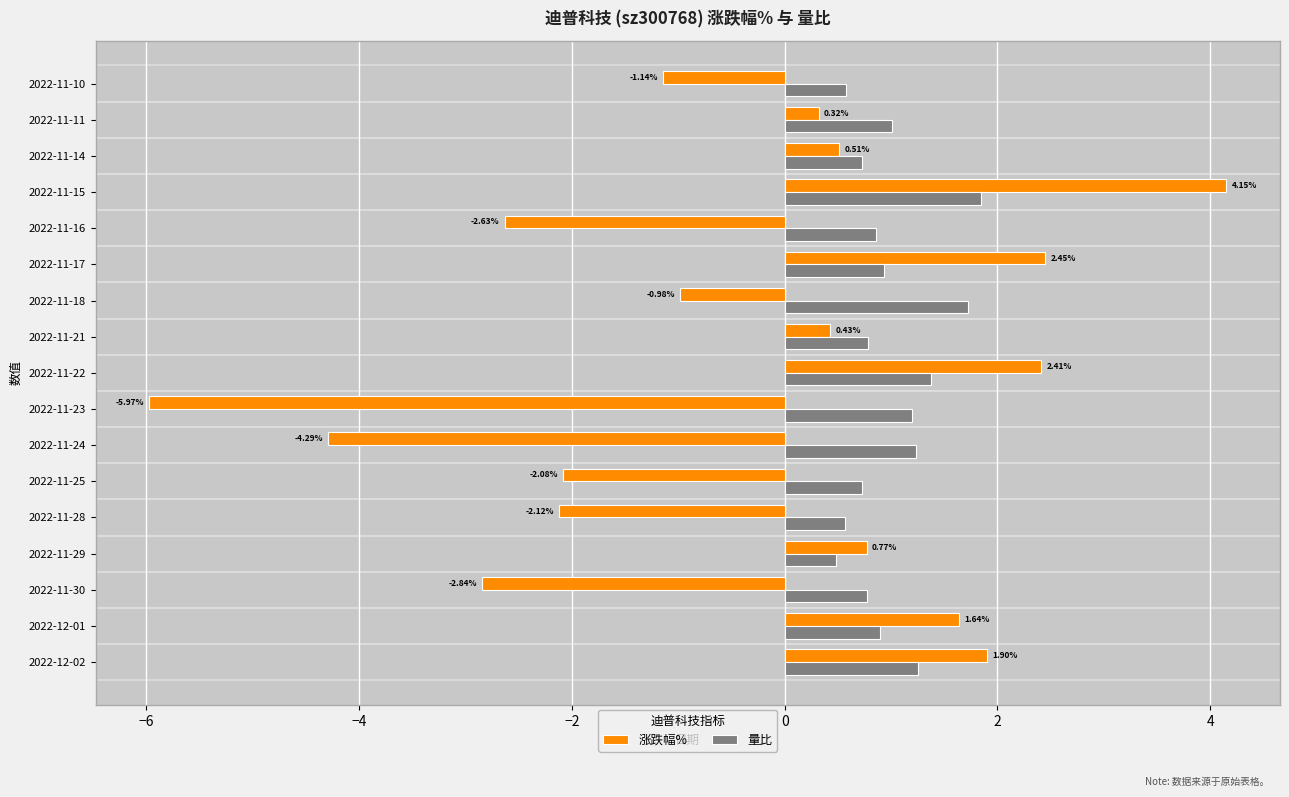

What is the spread (max minus min) of values at 2022-11-16?

3.5